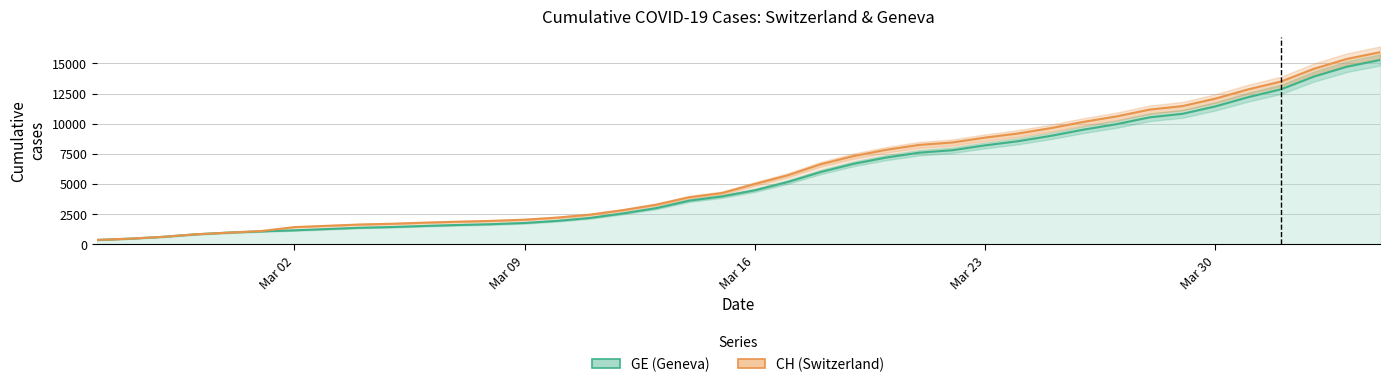

Reading left to right, list all the values displayed in this chart.

GE: 375	479	630	840	981	1083	1171	1278	1384	1447	1538	1614	1681	1780	1955	2201	2574	3010	3627	3978	4485	5174	6002	6681	7205	7607	7807	8213	8554	9000	9520	9971	10533	10825	11444	12210	12863	13919	14733	15284
CH: 375	479	630	840	981	1113	1436	1544	1652	1715	1809	1885	1952	2051	2226	2472	2845	3291	3908	4259	5012	5731	6644	7323	7847	8249	8449	8855	9196	9642	10162	10613	11175	11467	12086	12852	13505	14561	15375	15926